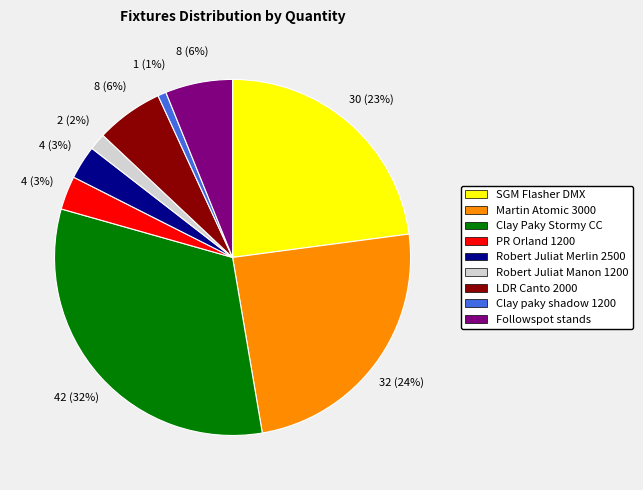

To the nearest percent, what portion does Martin Atomic 3000 represent?

24%